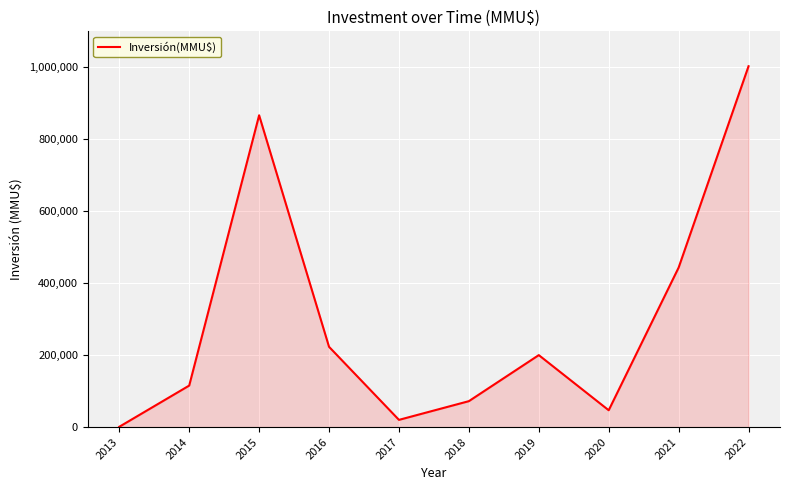

What is the smallest value displayed?

800